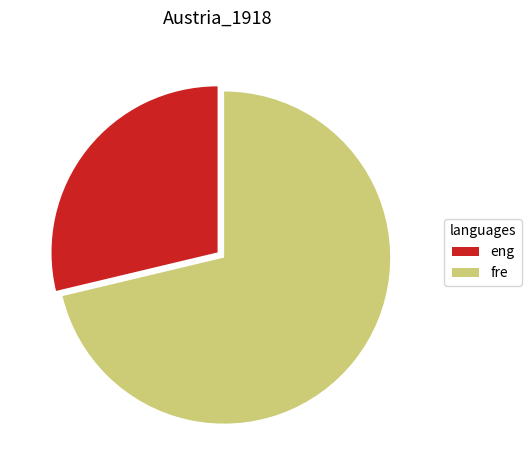

Rank the categories by value from lowest to highest.

eng, fre